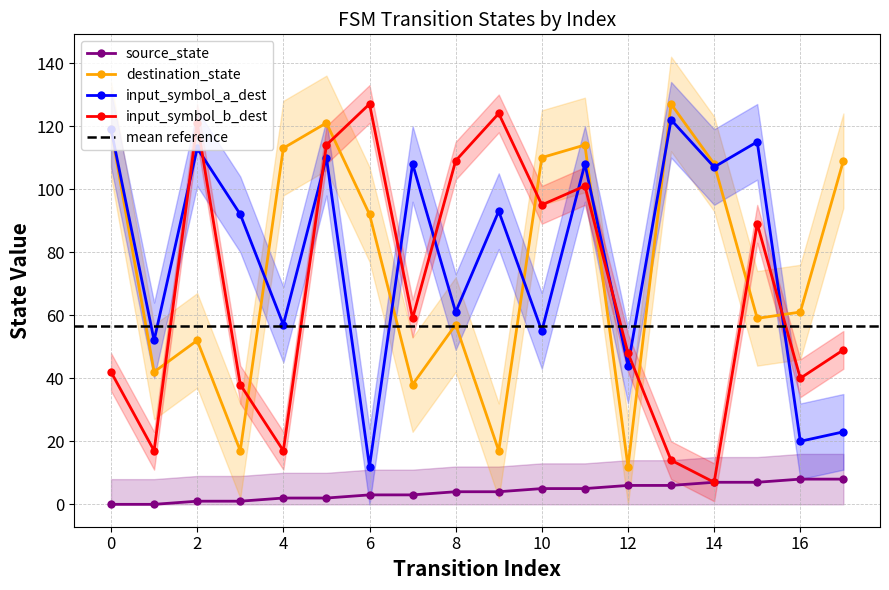

Which category has the lowest value in the input_symbol_b_dest series?

14